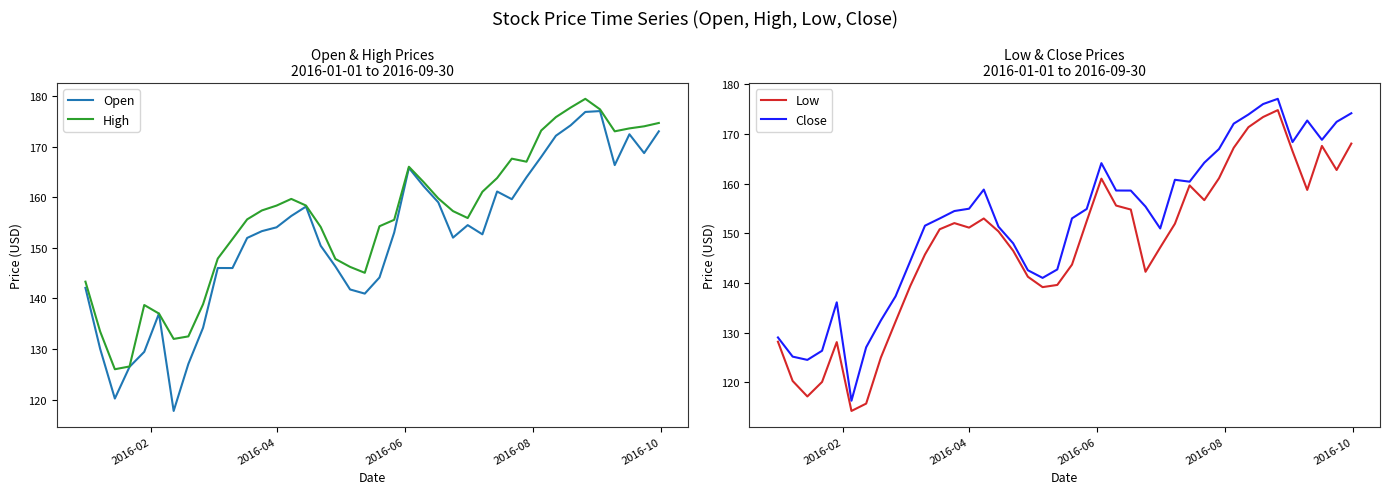

True or false: High and Open cross at least once.

False